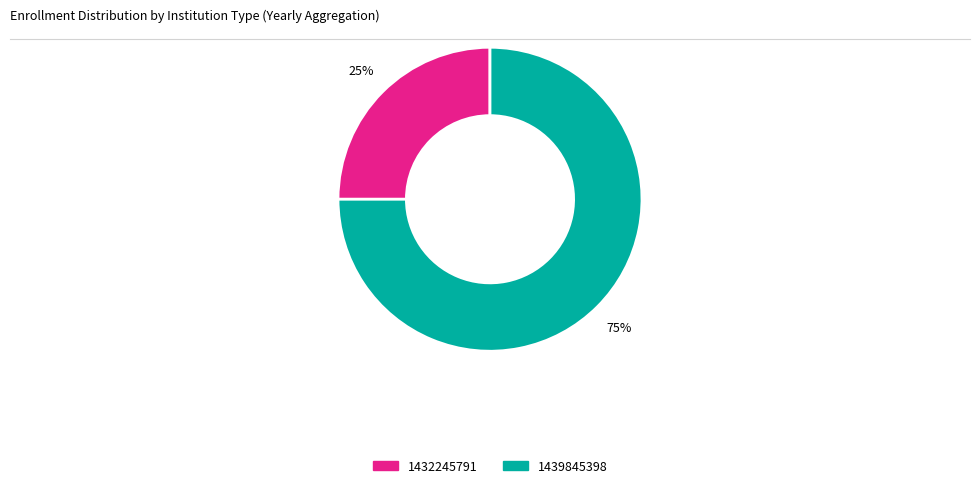

Do 1439845398 and 1432245791 together represent more than half of the pie?

Yes